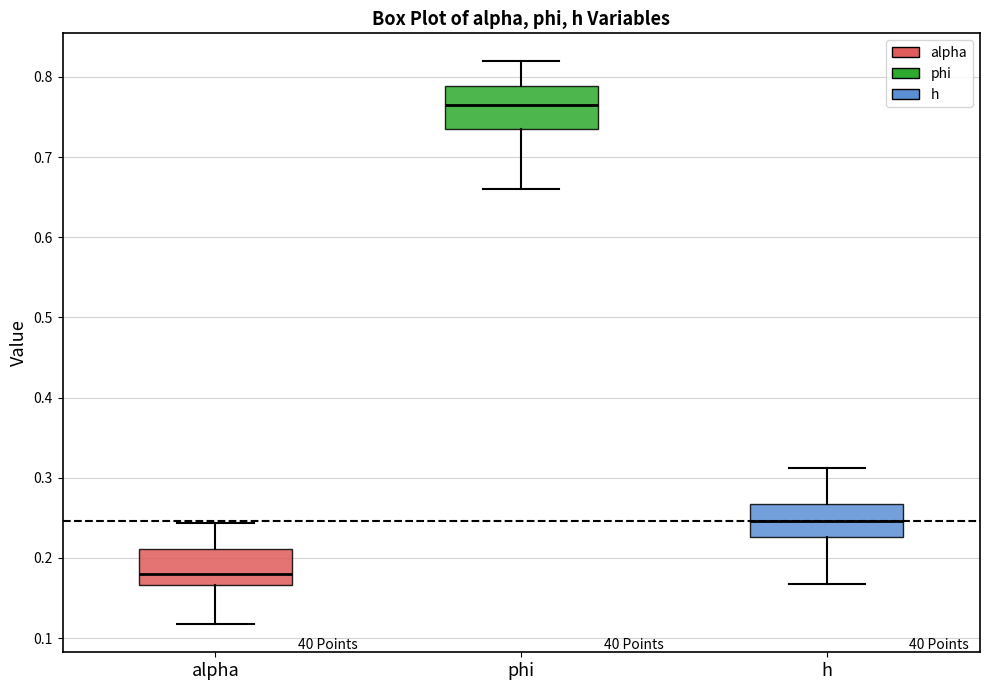

Reading left to right, transcribe this box plot: for each box, give where its median line is, the range the box spans, and where its two whiskers end, as read against the y-axis. The values are not printed on the chart, so give them approximately, as read against the axis.

alpha: median 0.18, box 0.17 to 0.21, whiskers 0.12 to 0.24
phi: median 0.76, box 0.73 to 0.79, whiskers 0.66 to 0.82
h: median 0.25, box 0.23 to 0.27, whiskers 0.17 to 0.31